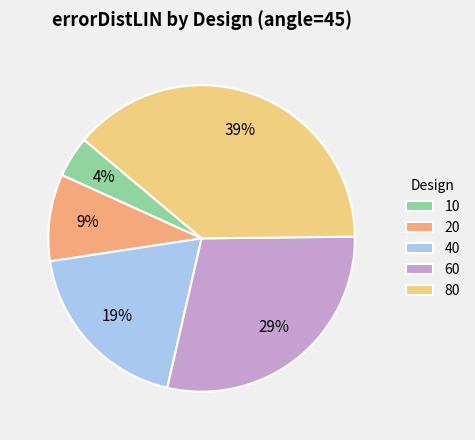

True or false: 10 accounts for 4% of the total.

True